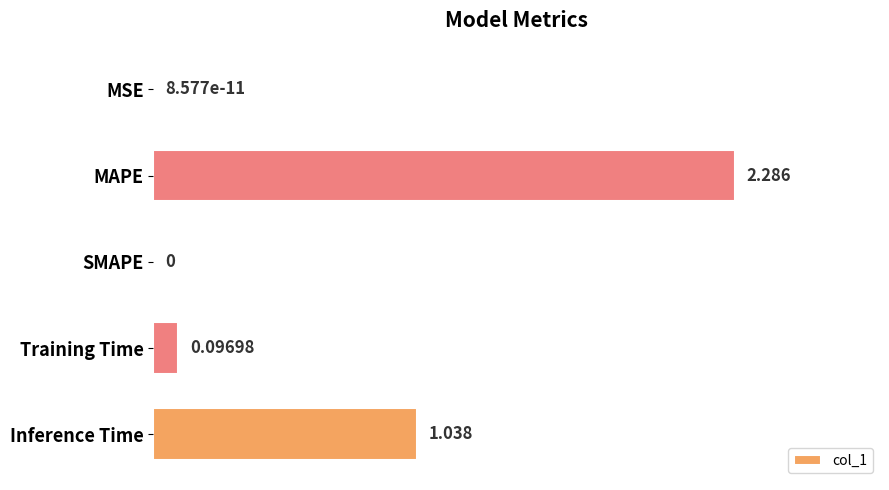

At which label is the value closest to 1?

Inference Time